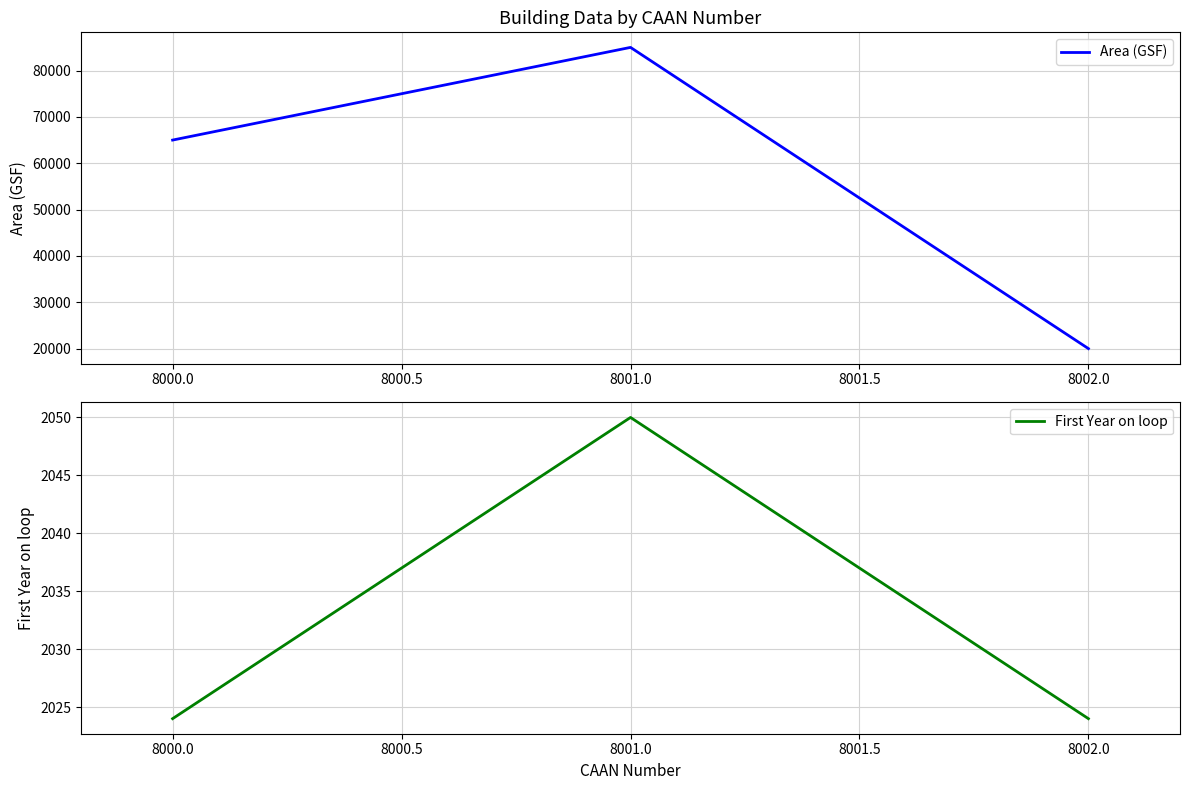

The value of Area (GSF) at 8002.0 is 31279. True or false?

False